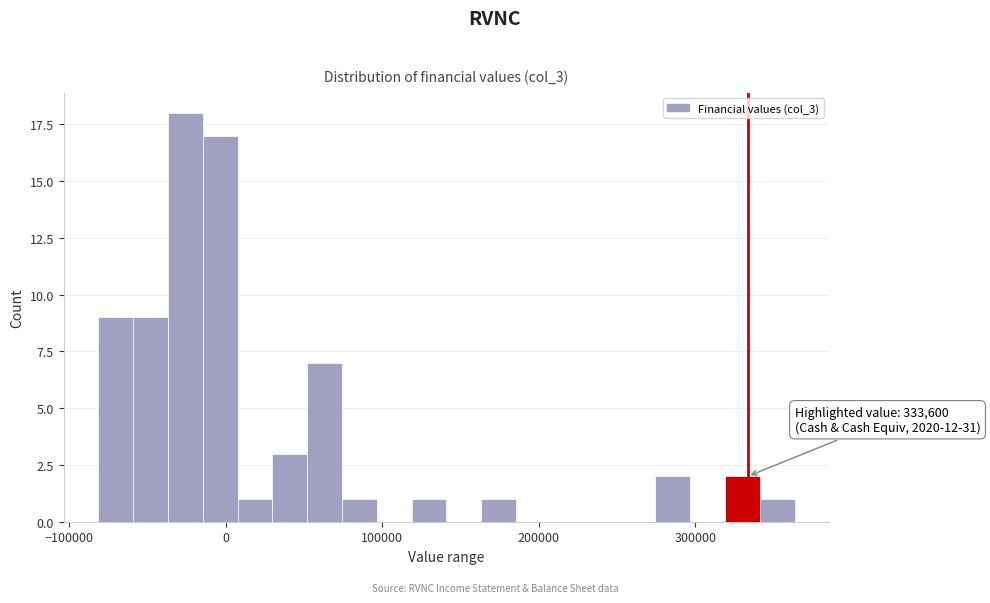

Around what value on the x-axis is the tallest bar? Give the approximate position of its centre, as read against the axis.

-30000